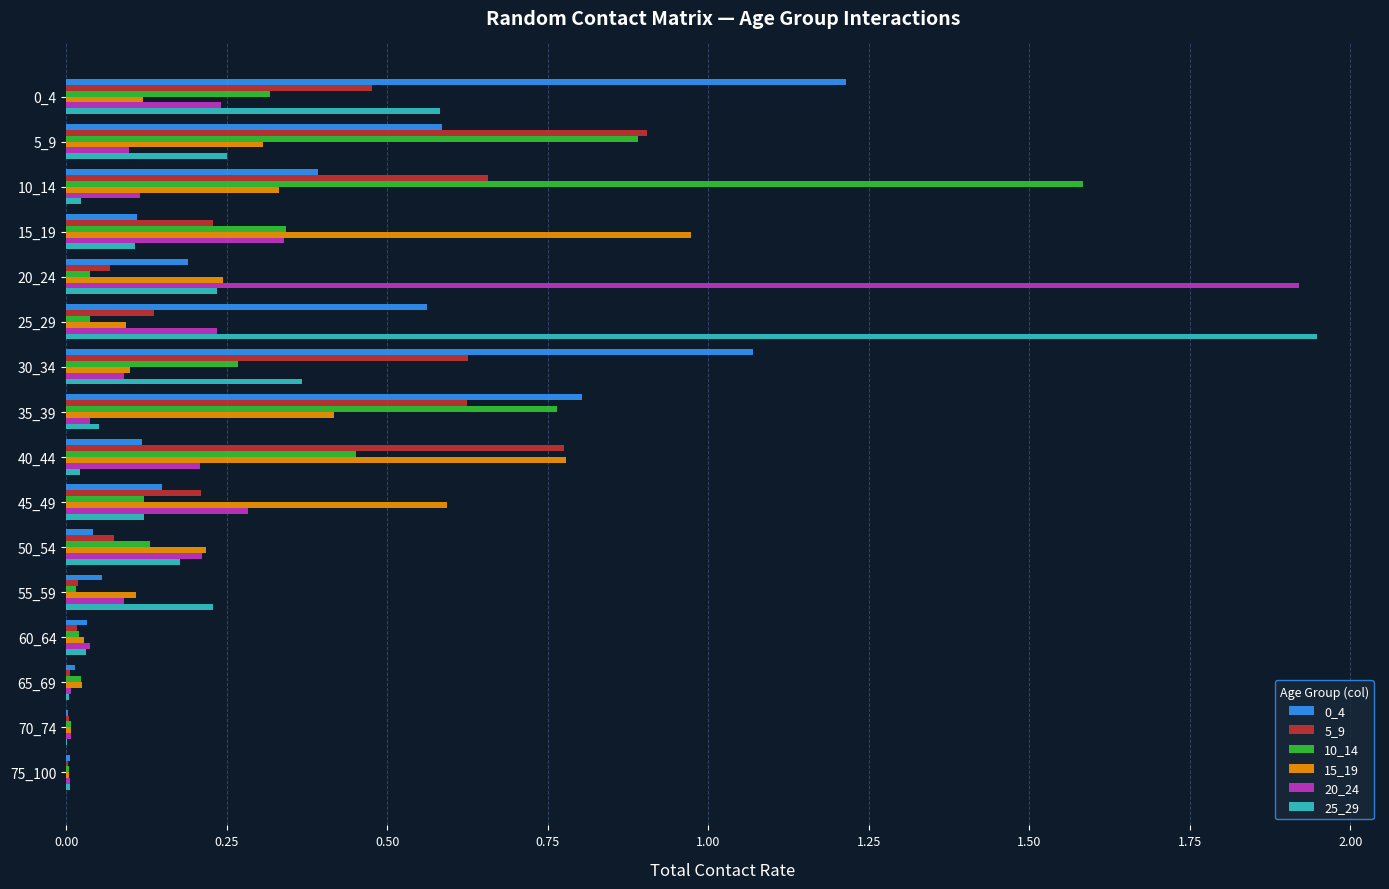

The 25_29 series shows 0.0 at 40_44. True or false?

True